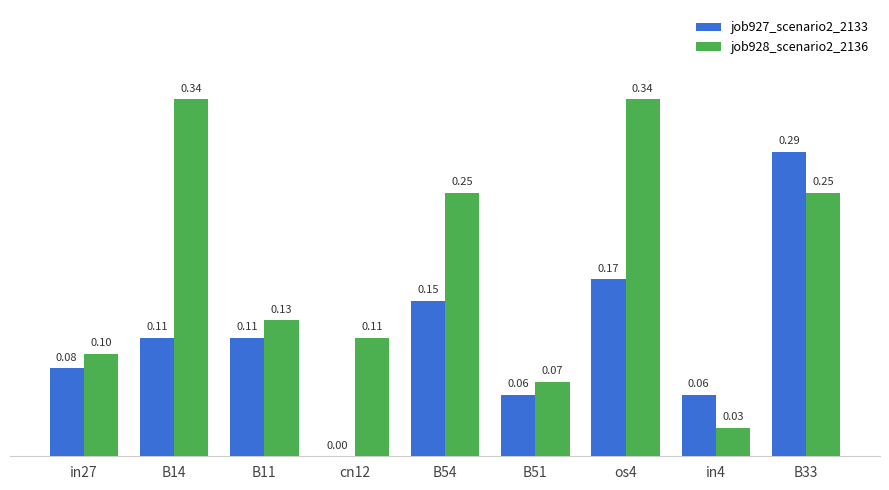

Which series has the largest total across all categories?

job928_scenario2_2136